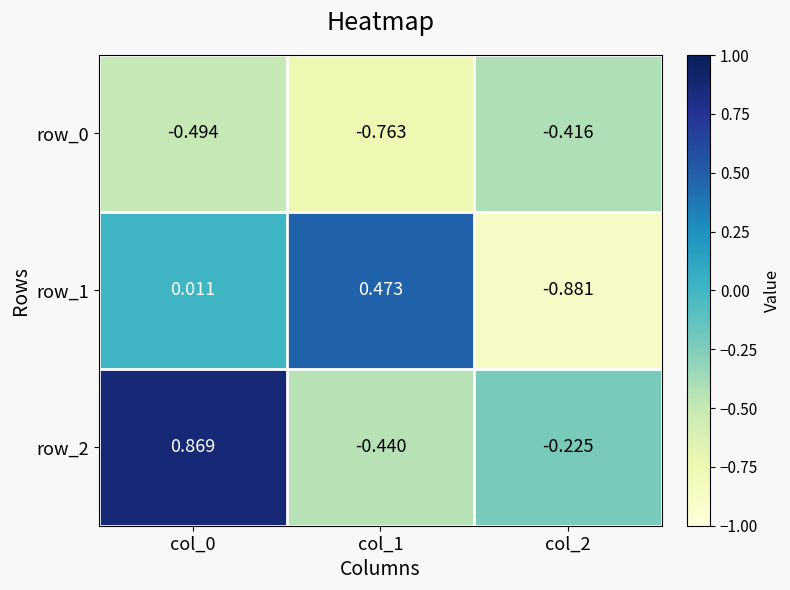

The row_0 series shows -0.1 at col_0. True or false?

False